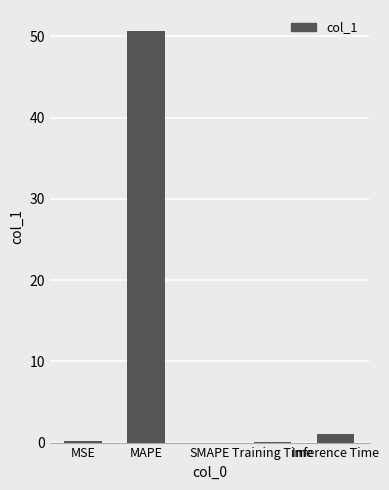

How many distinct data groups are displayed?

1